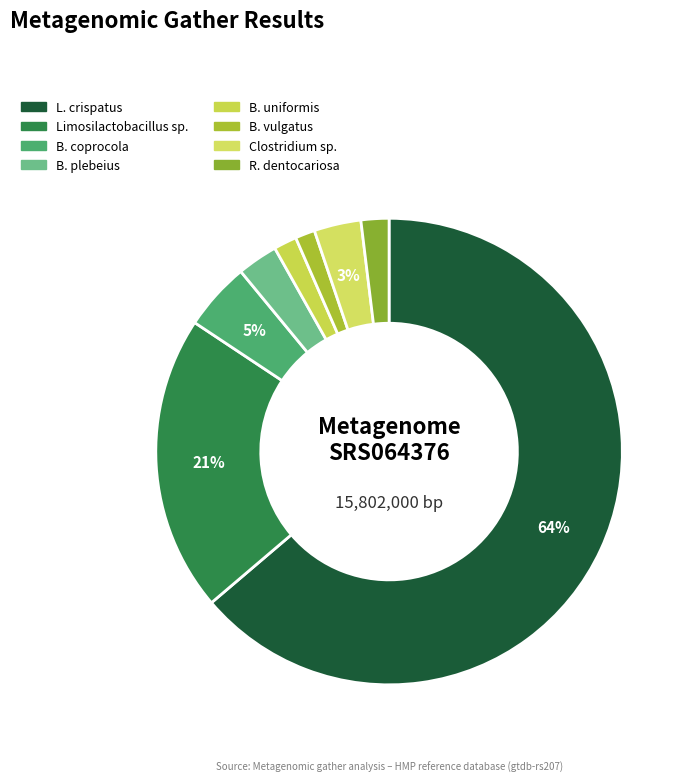

Which slice represents more than half of the pie?

GCF_018987235.1 Lactobacillus crispatus